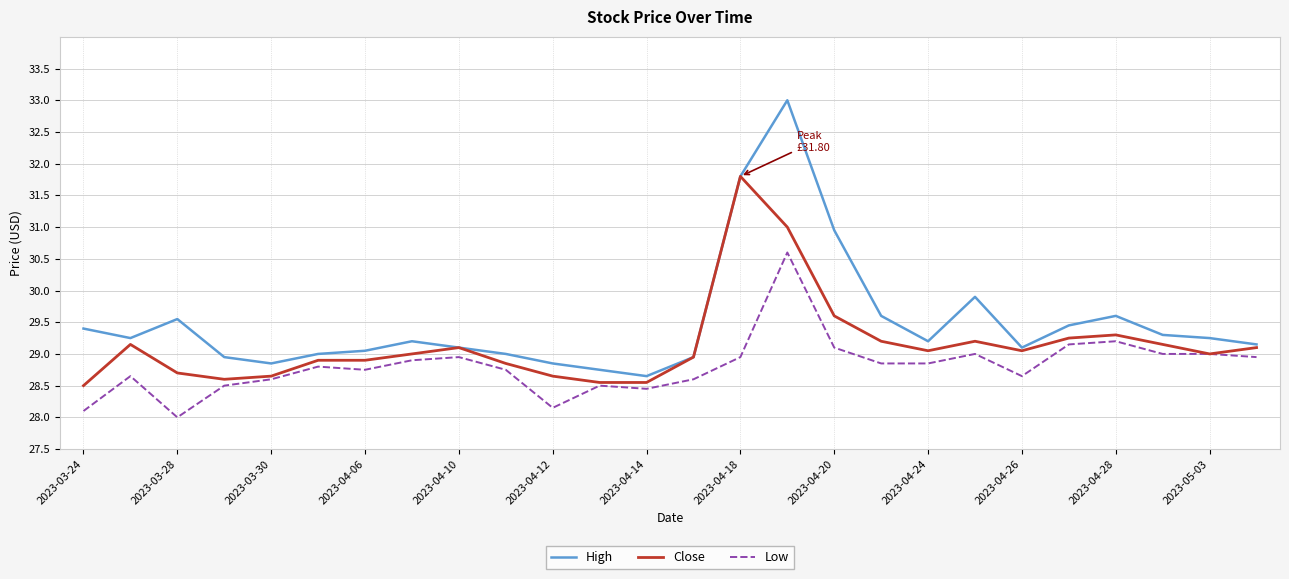

Does the chart have visible grid lines?

Yes